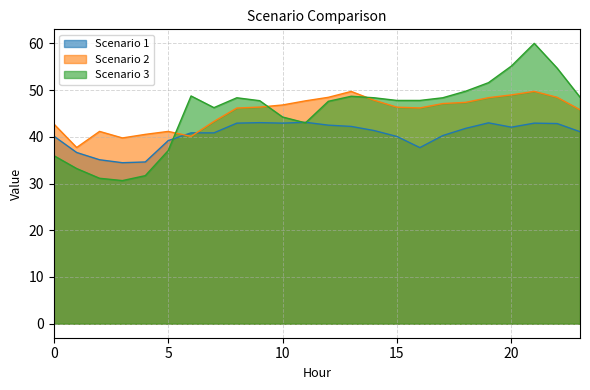

Where is Scenario 1 nearest to the value 38?

16